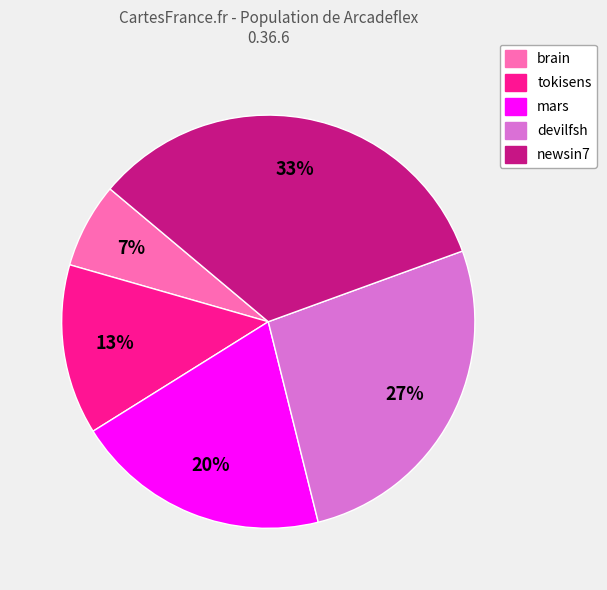

True or false: tokisens accounts for 13% of the total.

True